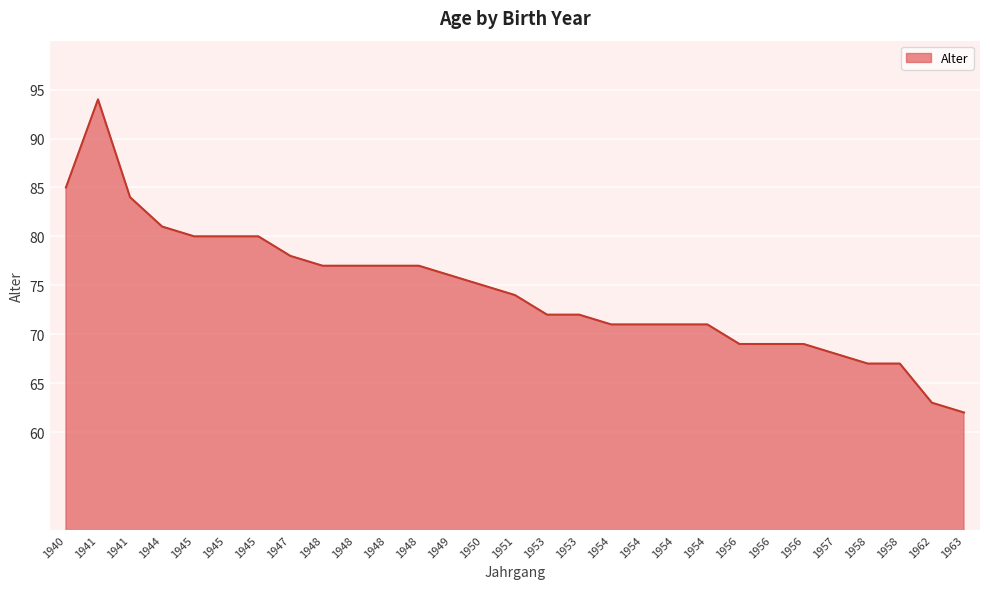

How many lines are shown in the chart?

1